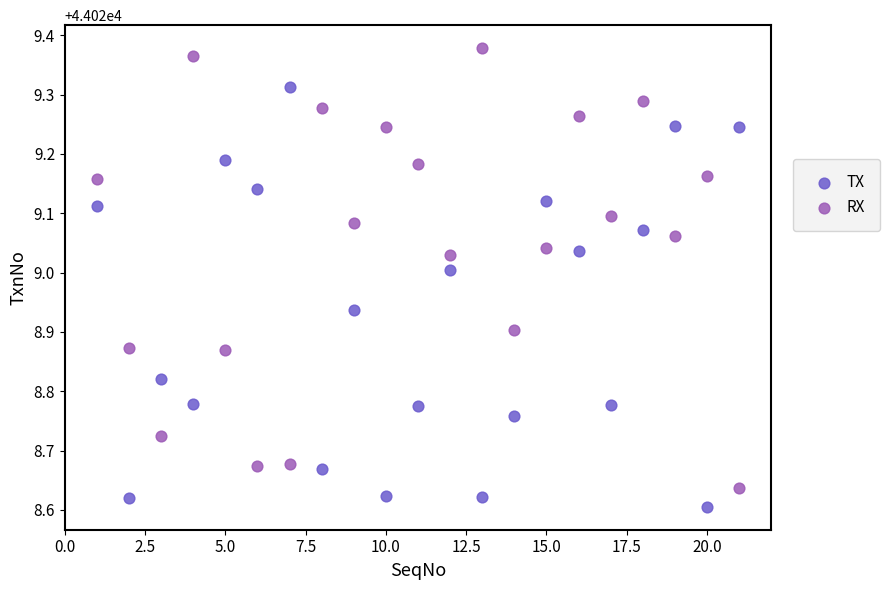

Across all data points, what is the range of X values (max minus min)?

20.0